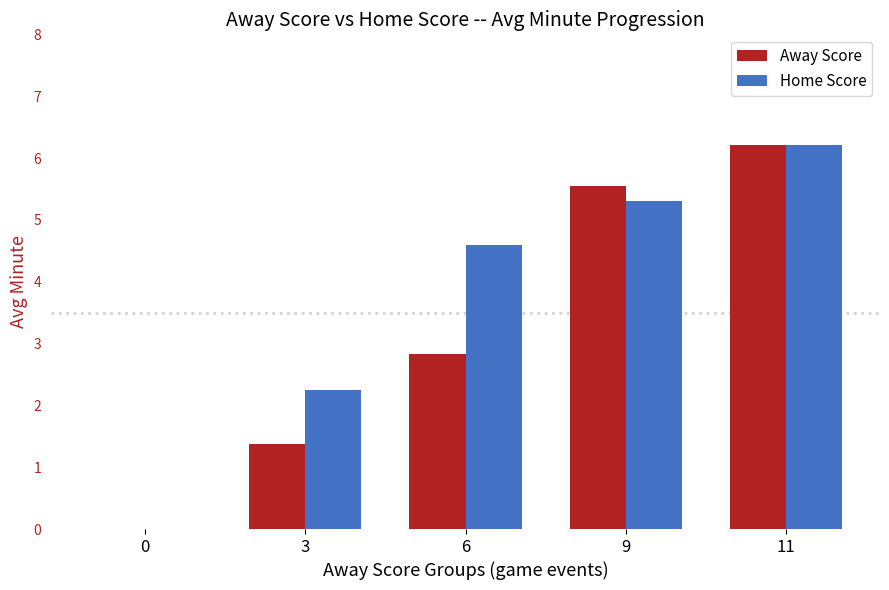

The Home Score series shows 9.5 at 11. True or false?

False